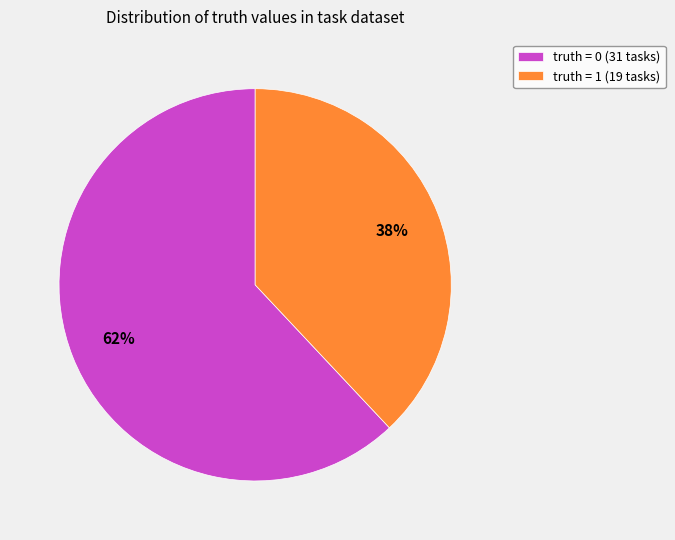

Which has a higher value, truth = 0 (31 tasks) or truth = 1 (19 tasks)?

truth = 0 (31 tasks)